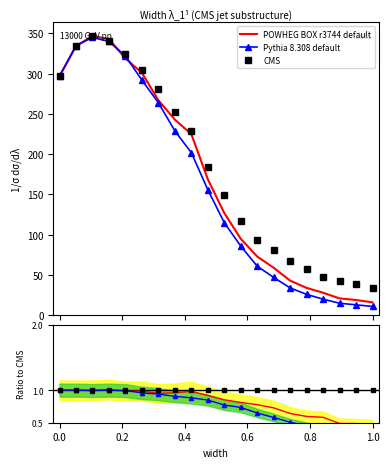

The value of POWHEG BOX r3744 default at 1.0 is 23. True or false?

False